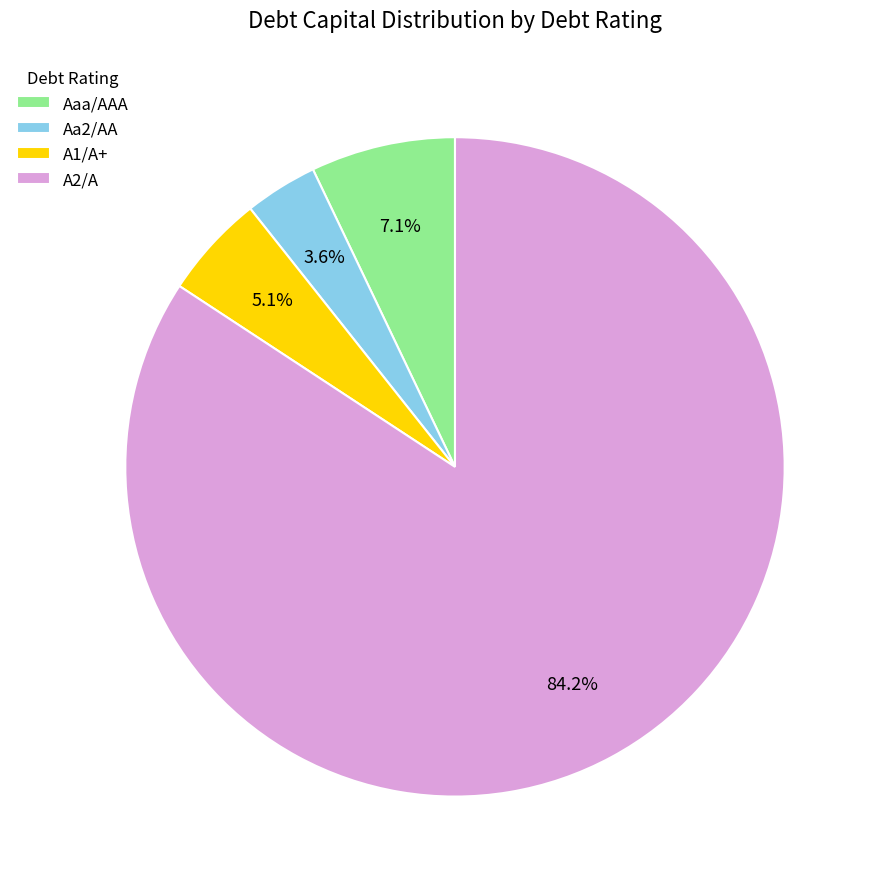

Rank the categories by value from highest to lowest.

A2/A, Aaa/AAA, A1/A+, Aa2/AA